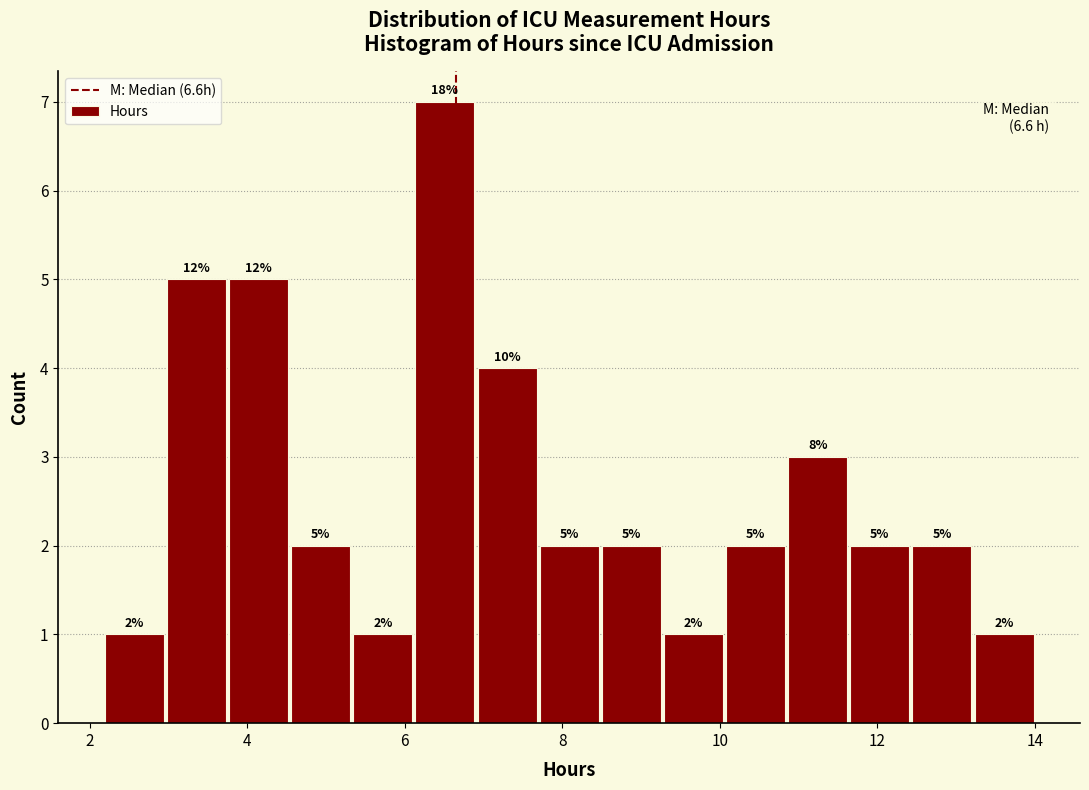

Read against the x-axis, roughly where is the centre of the tallest bar?

6.6